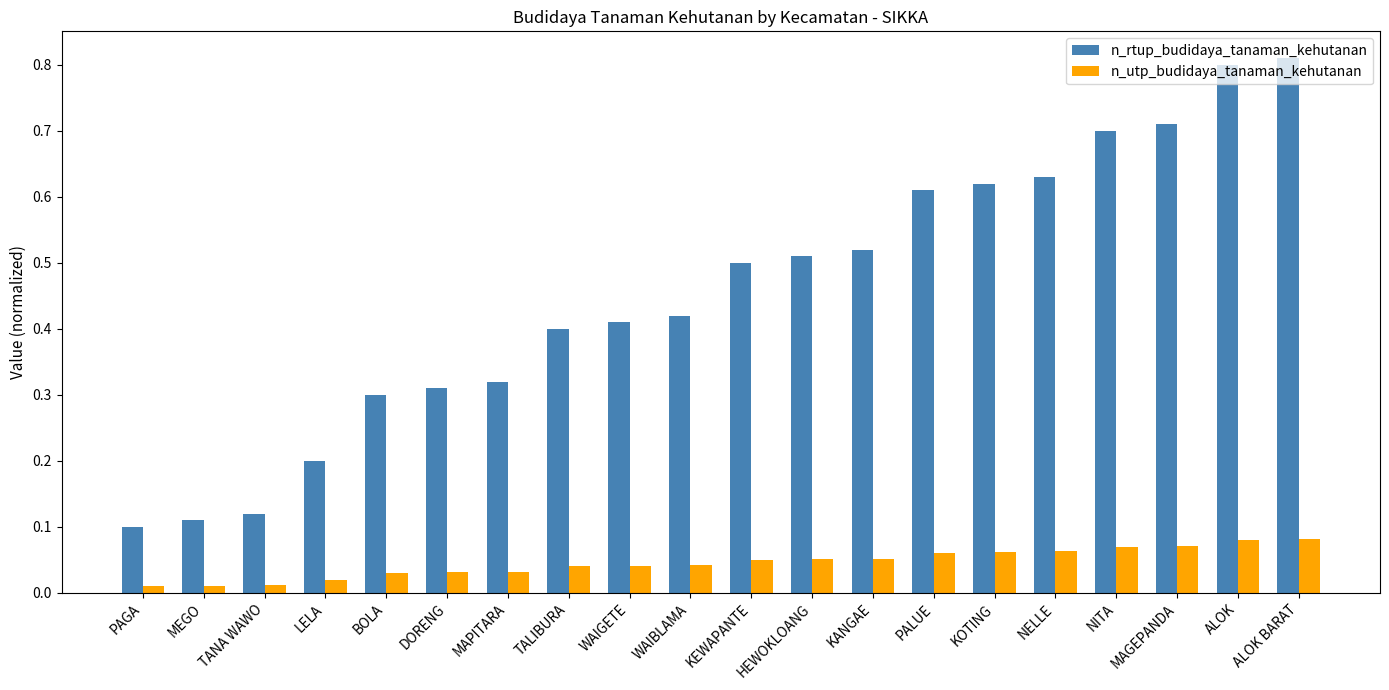

Count the number of data series in this chart.

2